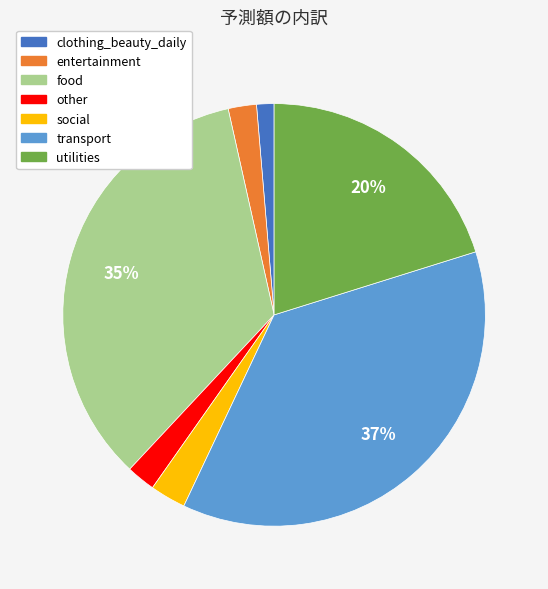

Which slice is the largest?

transport